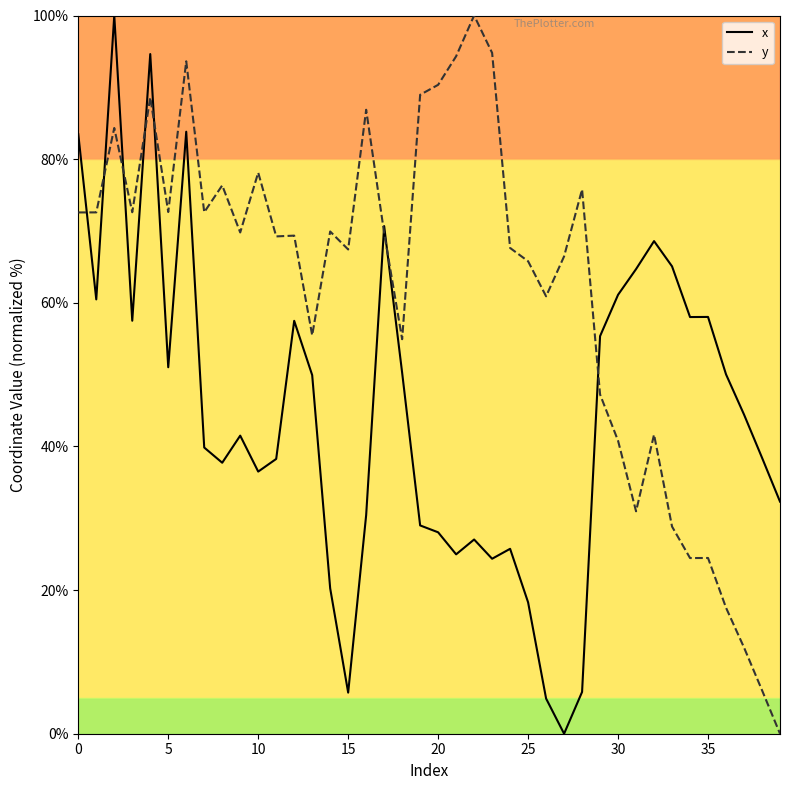

Rank the series by their average value, from lowest to highest.

x, y